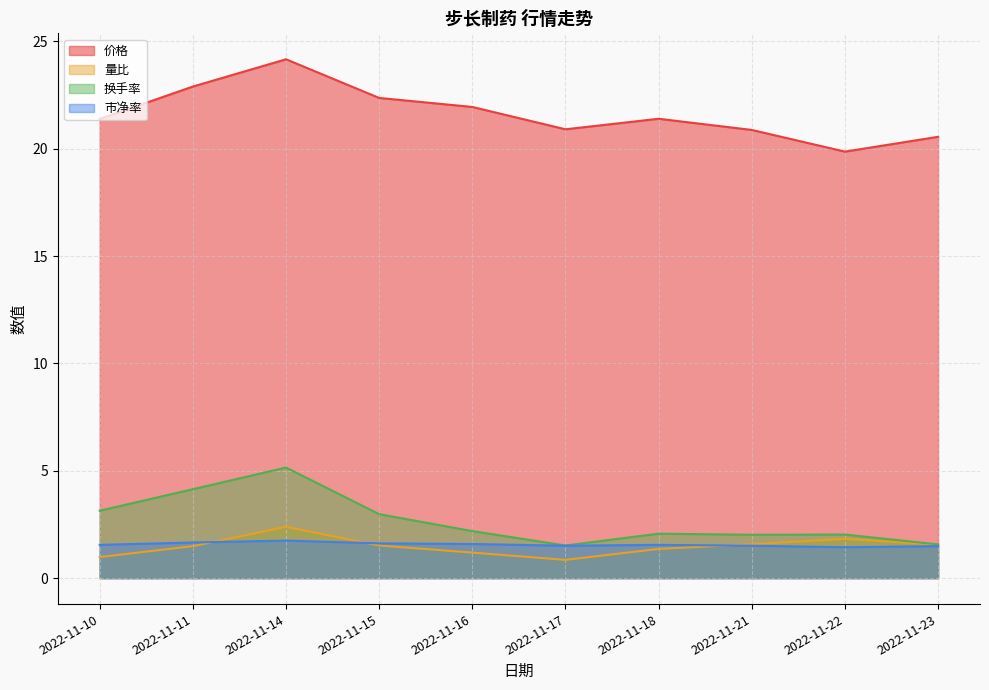

Which series has the widest spread of values?

价格